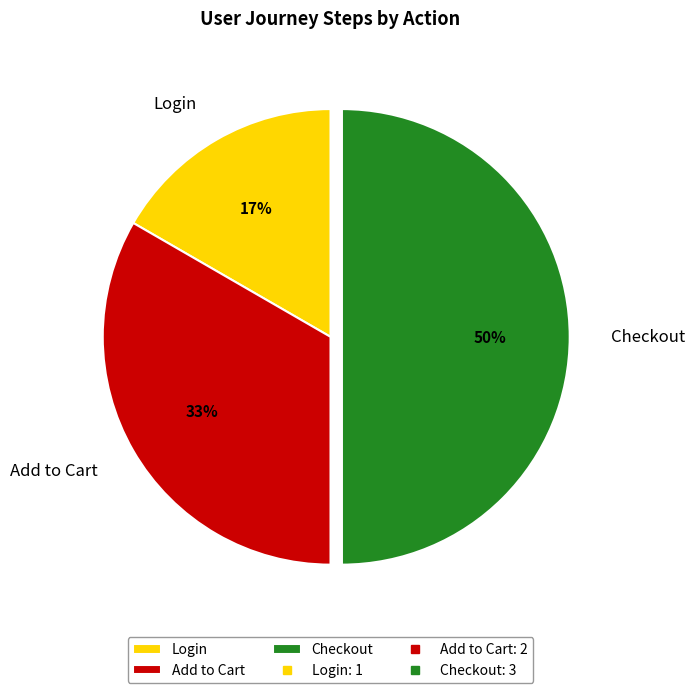

To the nearest percent, what portion does Login represent?

17%